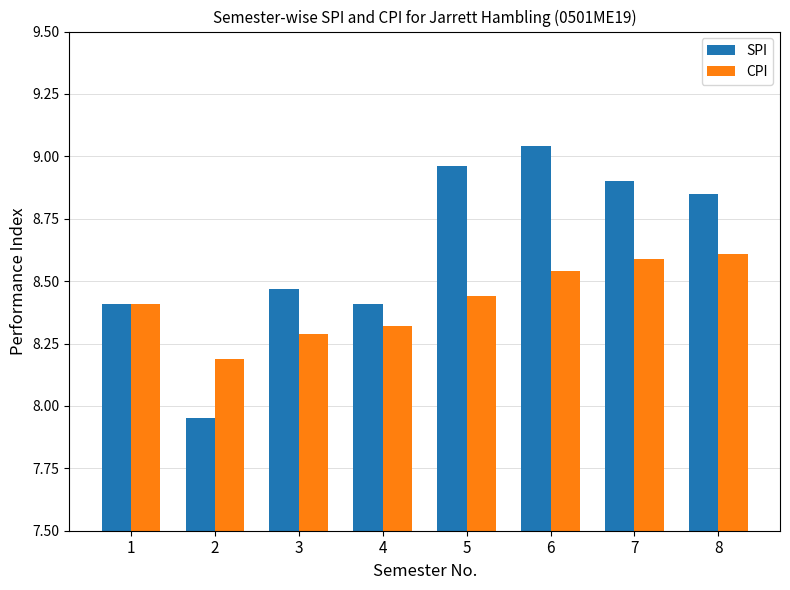

How many bars are there in total?

16